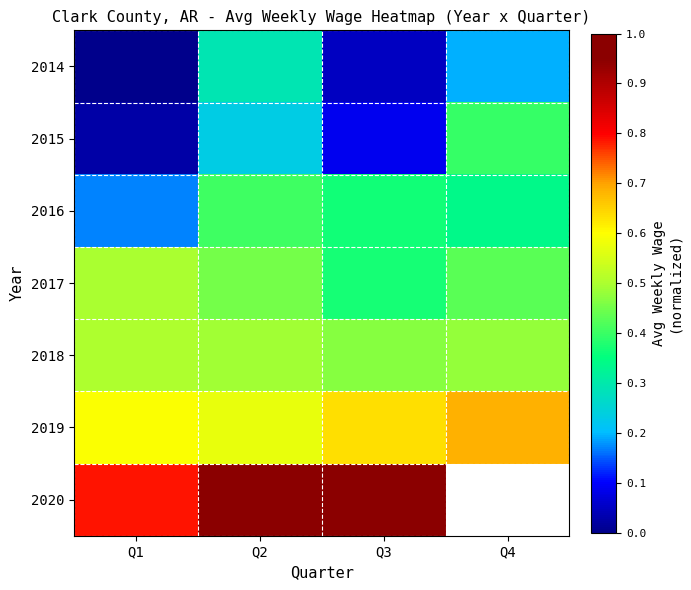

At how many categories does at least one series exceed 0?

4